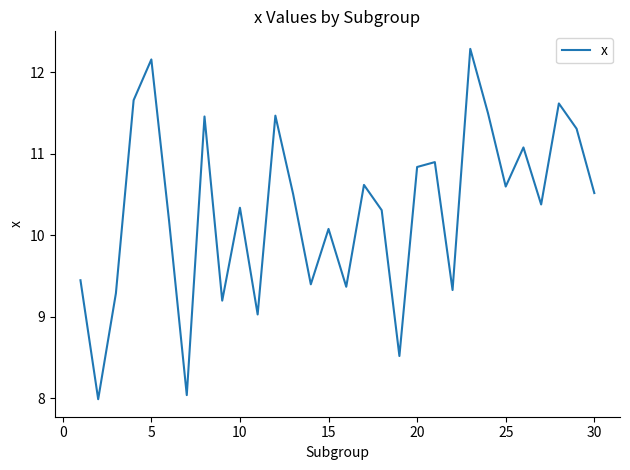

What is the minimum value shown in the chart?

8.0